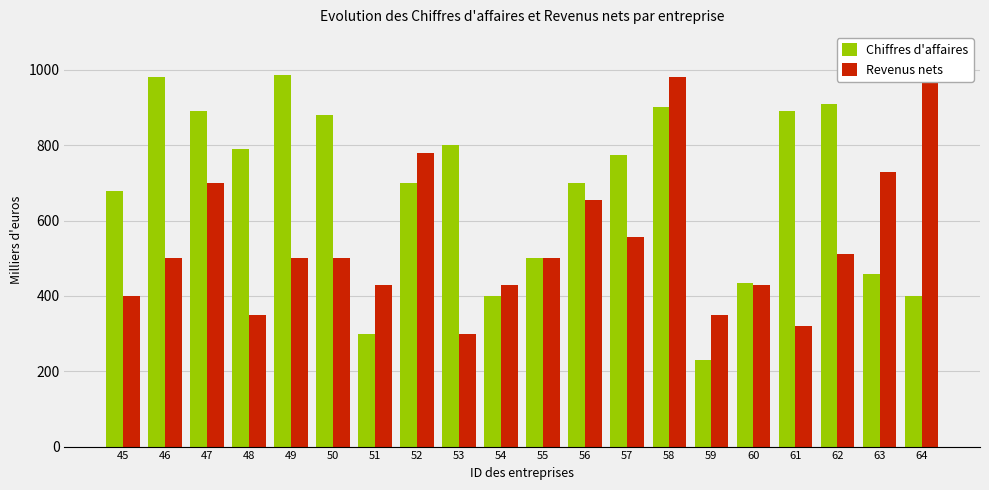

How many bars are there in each group?

2